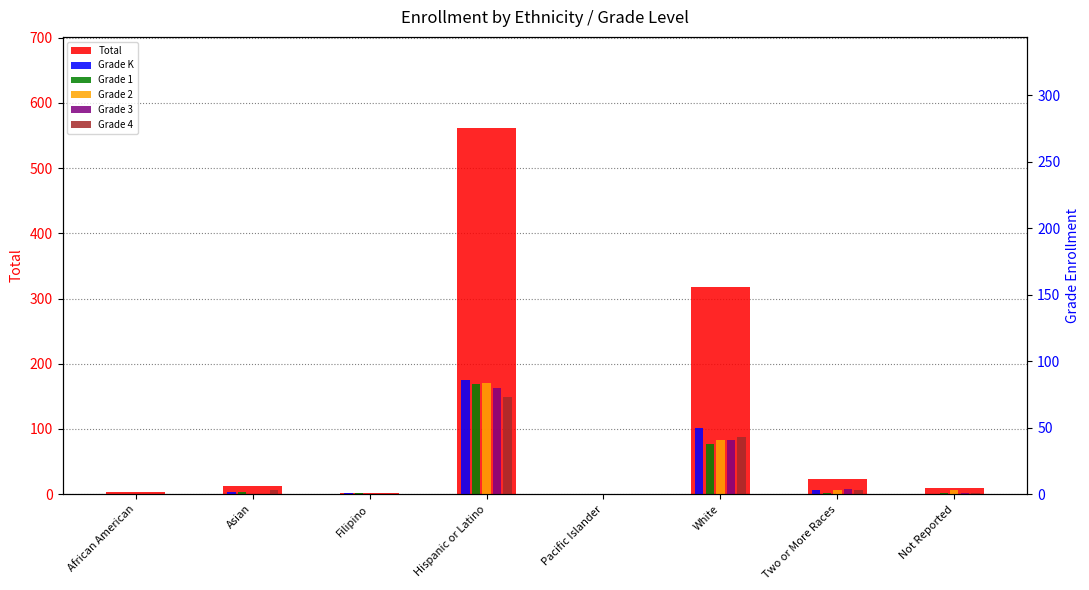

What is the value of the Total bar at the 2nd from the left?

12